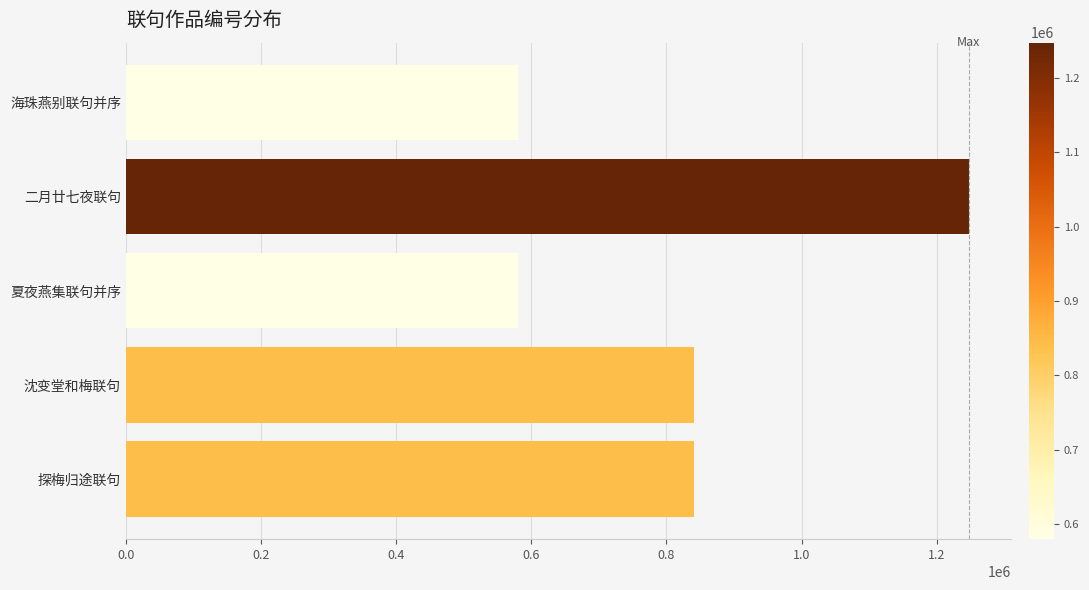

What is the sum of all values?

4089060